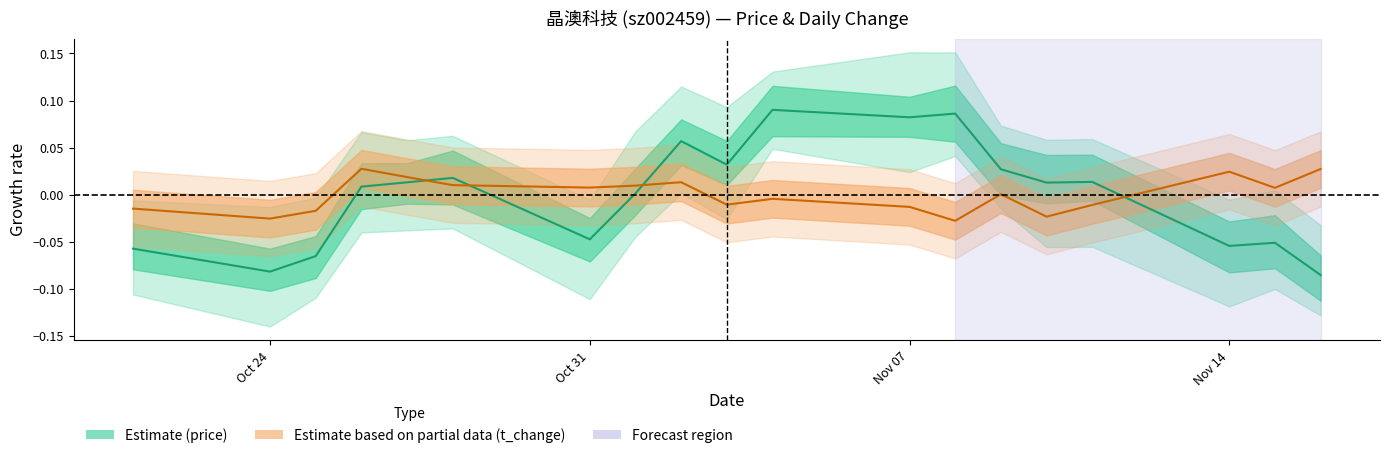

In price, how many points are lower than both neighbors (excluding endpoints)?

6